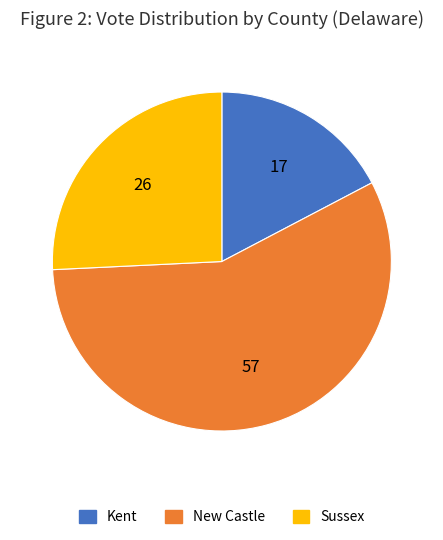

Rank the categories by value from highest to lowest.

New Castle, Sussex, Kent